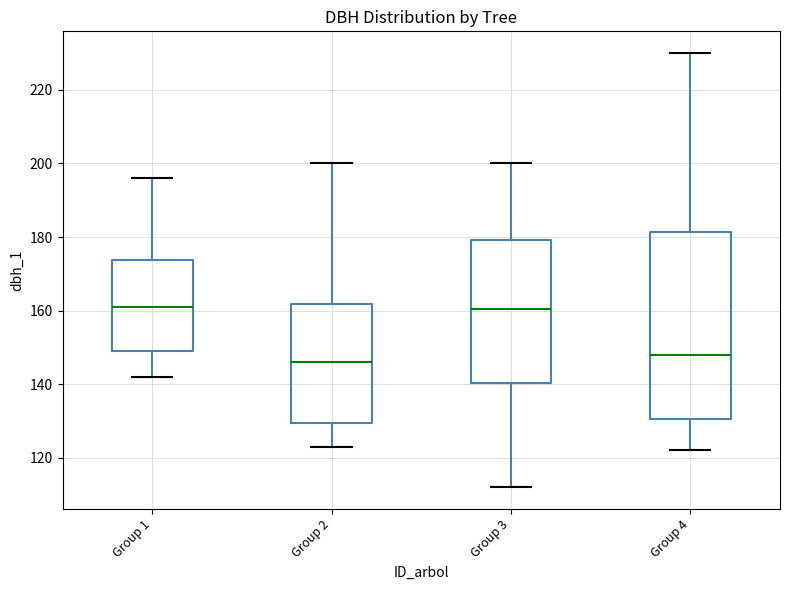

Which box is the tallest, from its lower edge to its upper edge?

Group 4